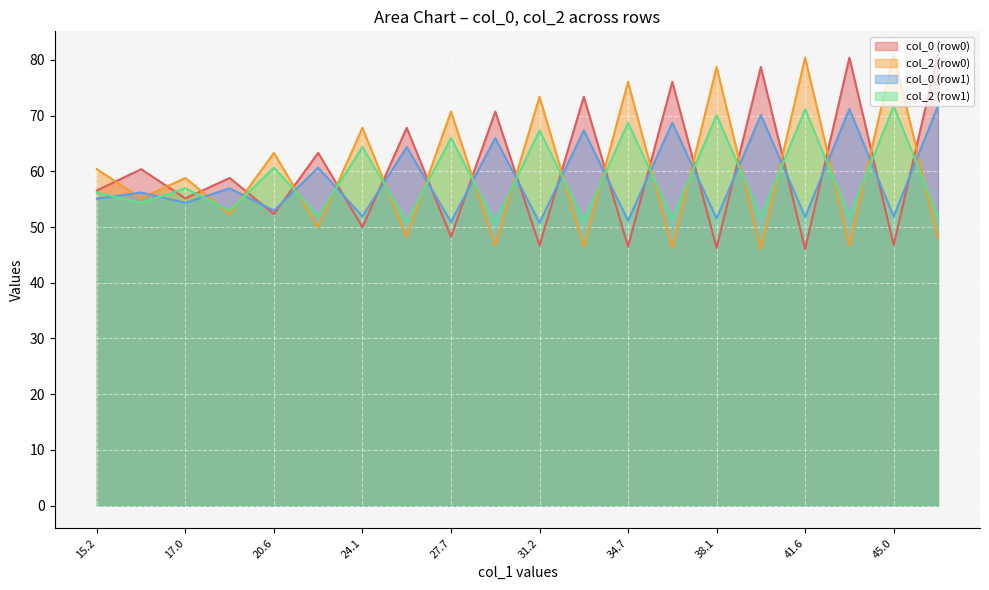

The value of col_2 (row0) at 15.2 is 60.4. True or false?

True